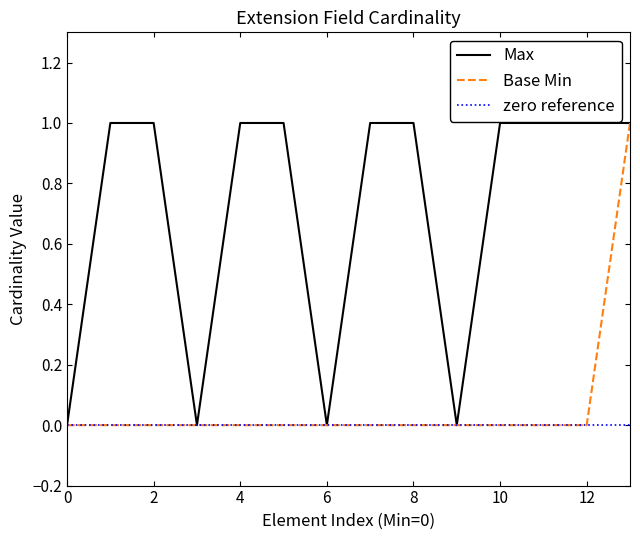

True or false: Base Min has a value of 0 at 6.

True